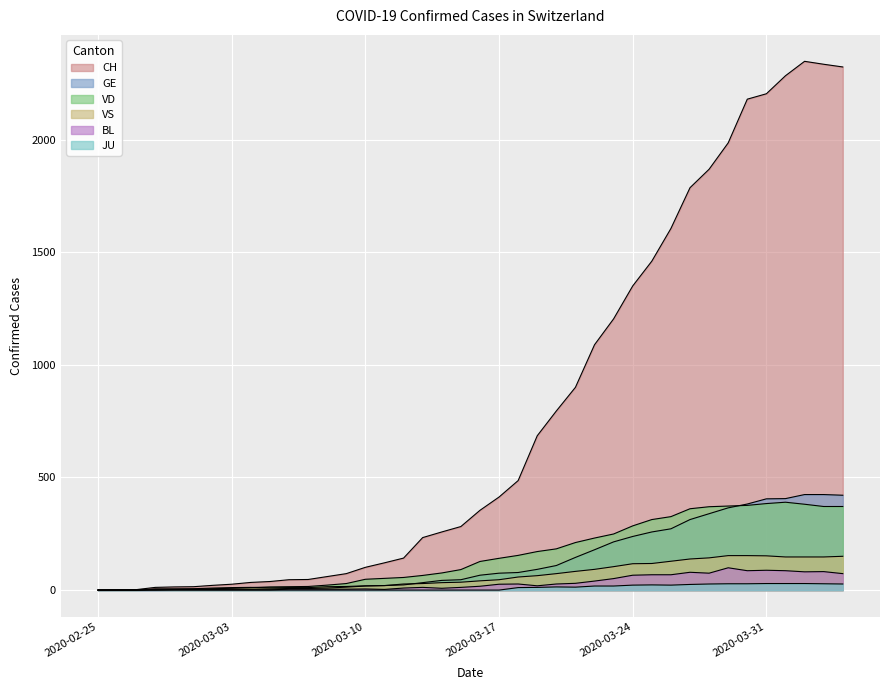

Rank the series by their maximum value, from highest to lowest.

CH, GE, VD, VS, BL, JU